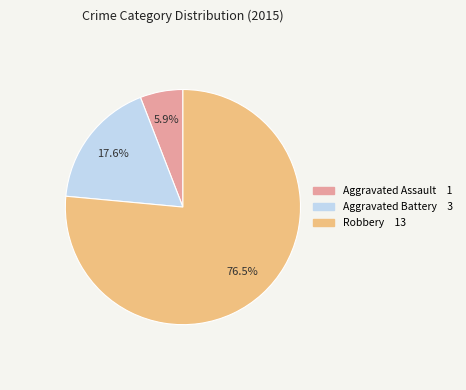

Which slice is the smallest?

Aggravated Assault